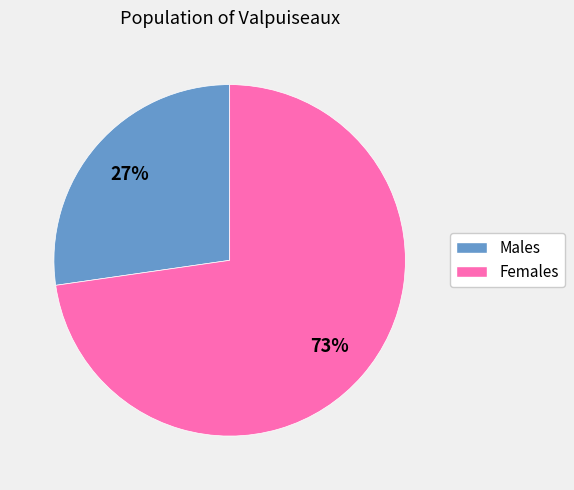

Does any single category account for the majority?

Yes